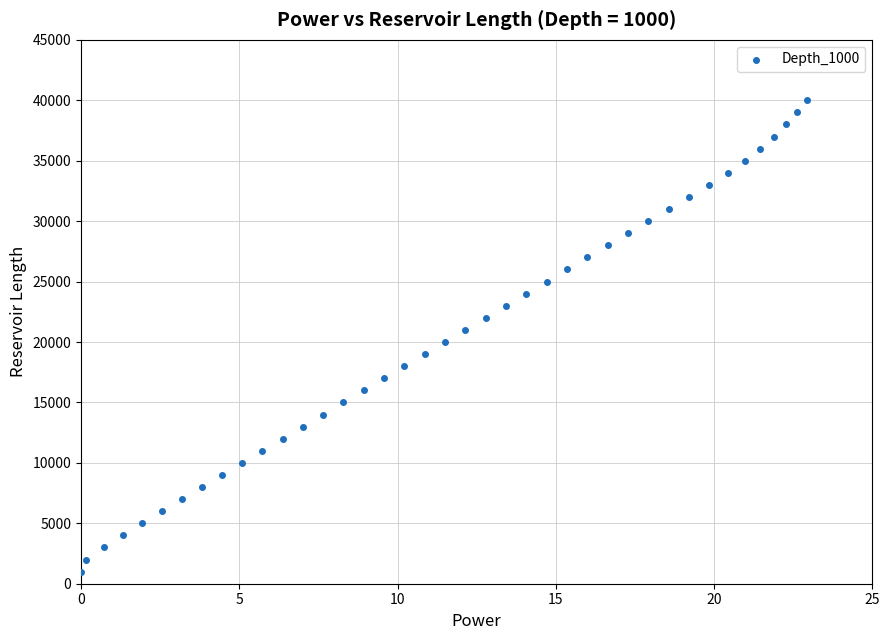

What is the range of Y values (max minus min)?

39000